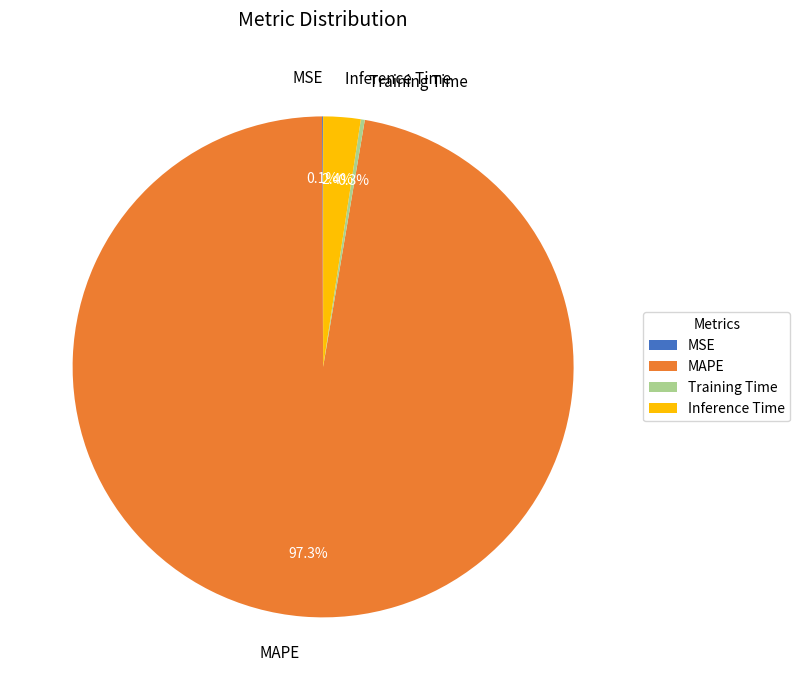

Which slice is the largest?

MAPE